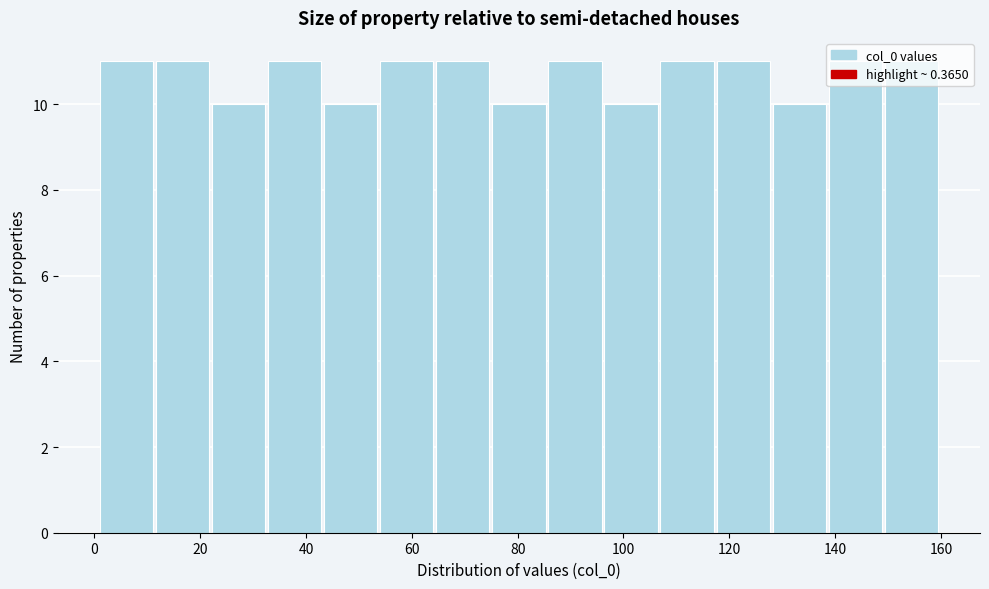

How tall is the bar that spans 107.0 to 117.6 on the x-axis? Neither the bar edges nor the heights are printed on the chart, so give them approximately, as read against the axes.

11